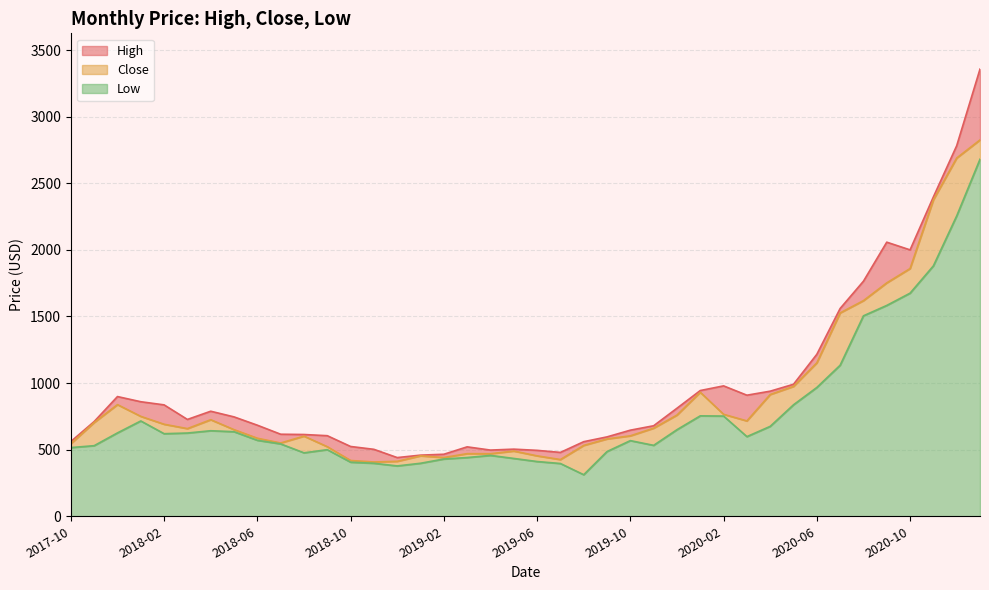

Where is High nearest to the value 1898?

2020-10